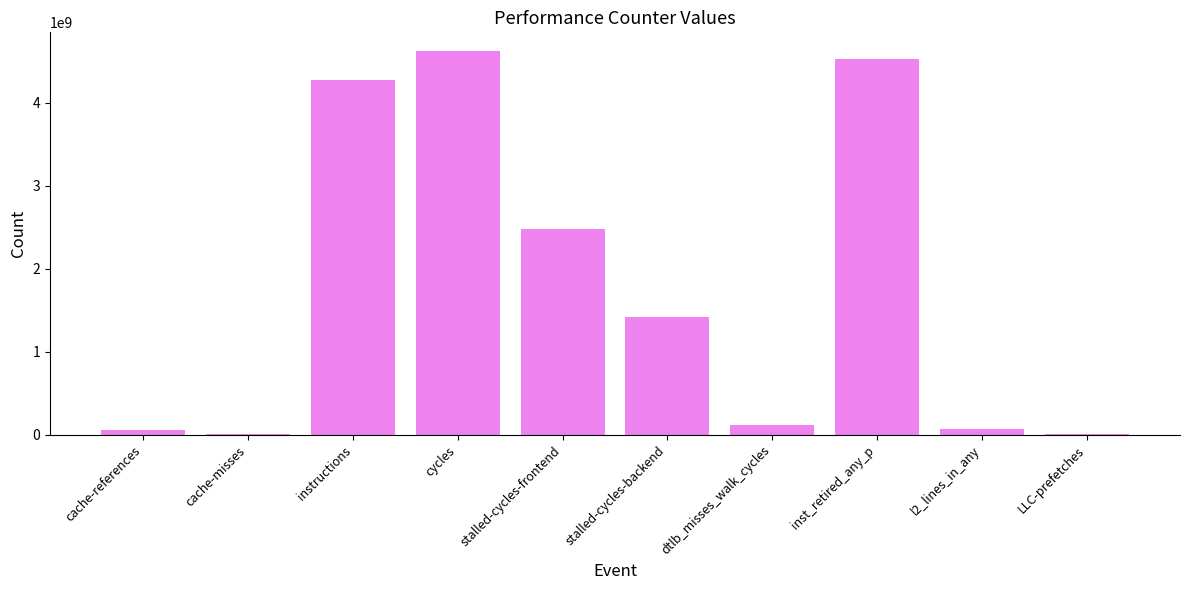

The value at stalled-cycles-backend is 1417846068. True or false?

True